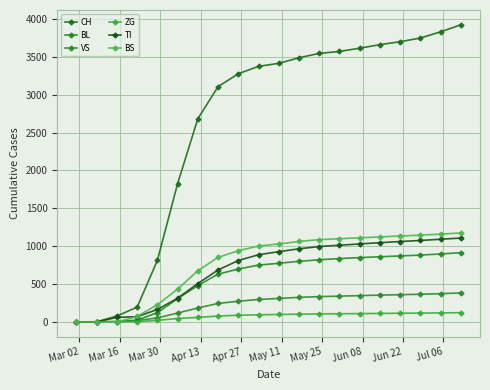

How many data points does each series have?

20